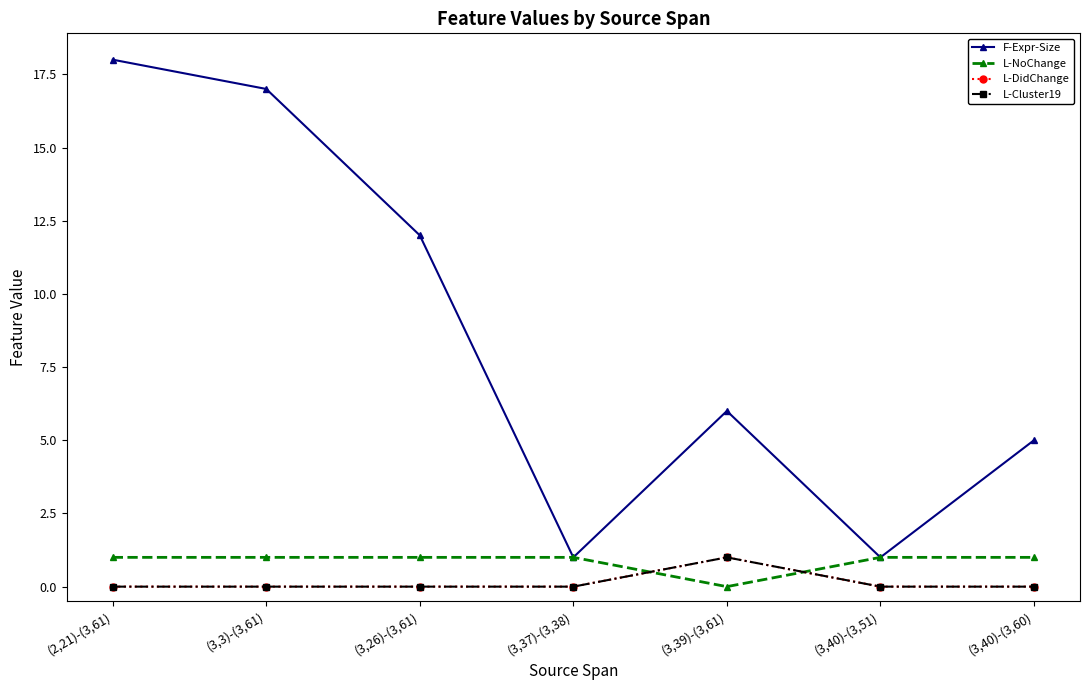

Is this an area chart (filled region under the line)?

No